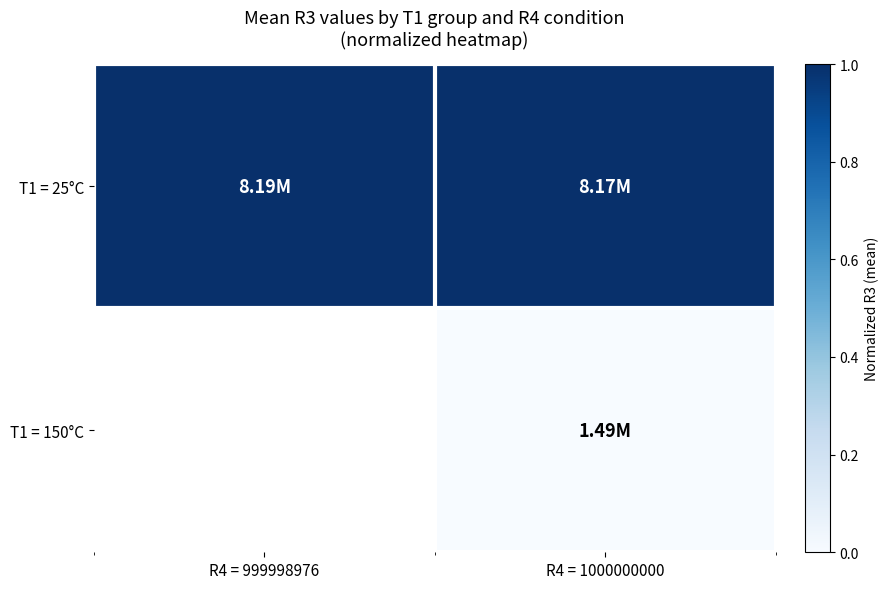

Which label corresponds to the largest value in the chart?

R4 = 999998976